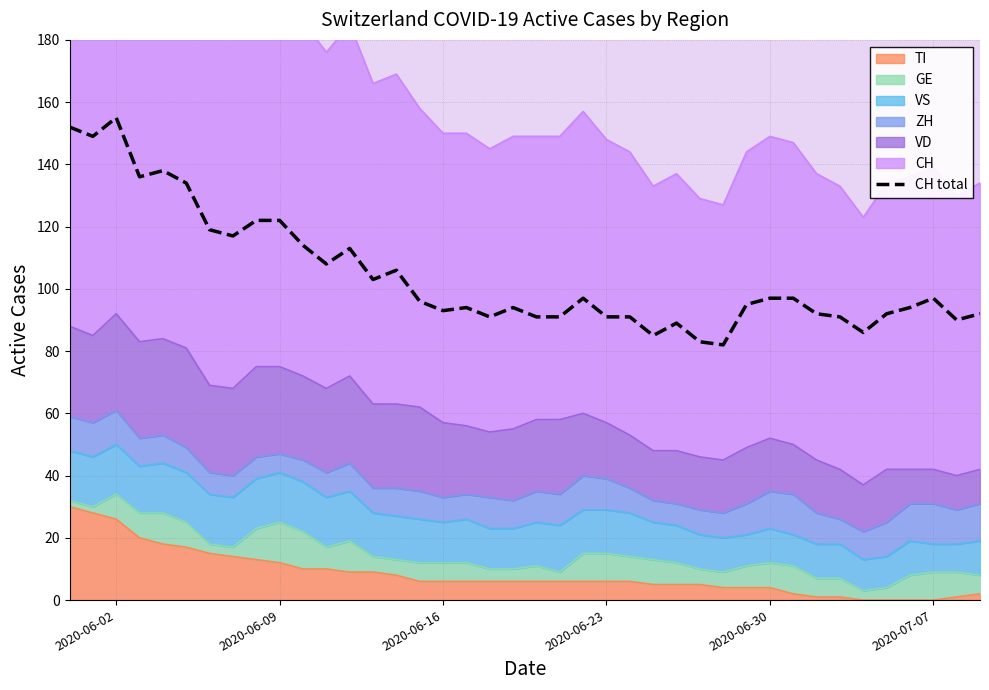

How many data points are less than 96?

20